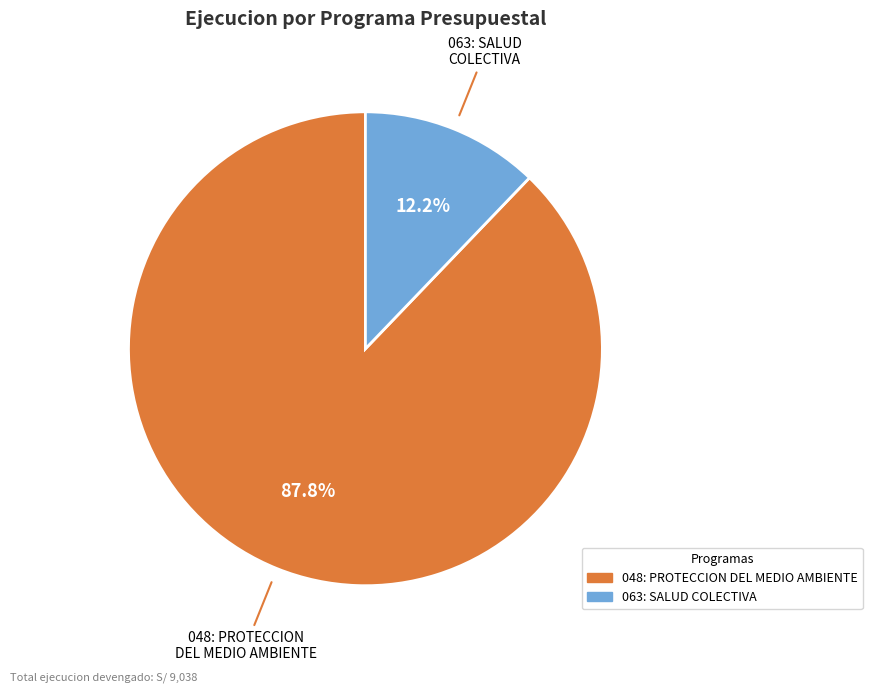

Is it true that 063: SALUD COLECTIVA is 24% of the pie?

False